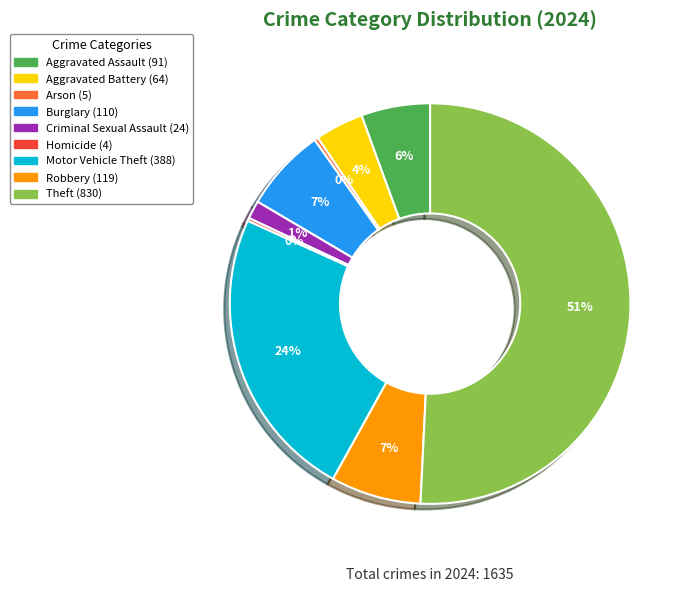

The Criminal Sexual Assault slice represents 11% of the pie. True or false?

False